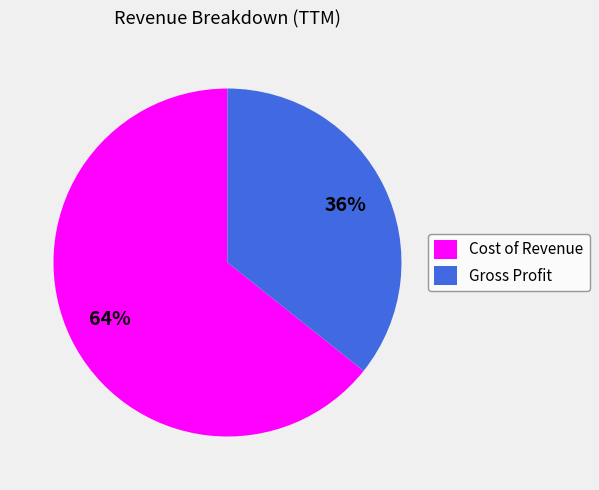

Between Cost of Revenue and Gross Profit, which is larger?

Cost of Revenue